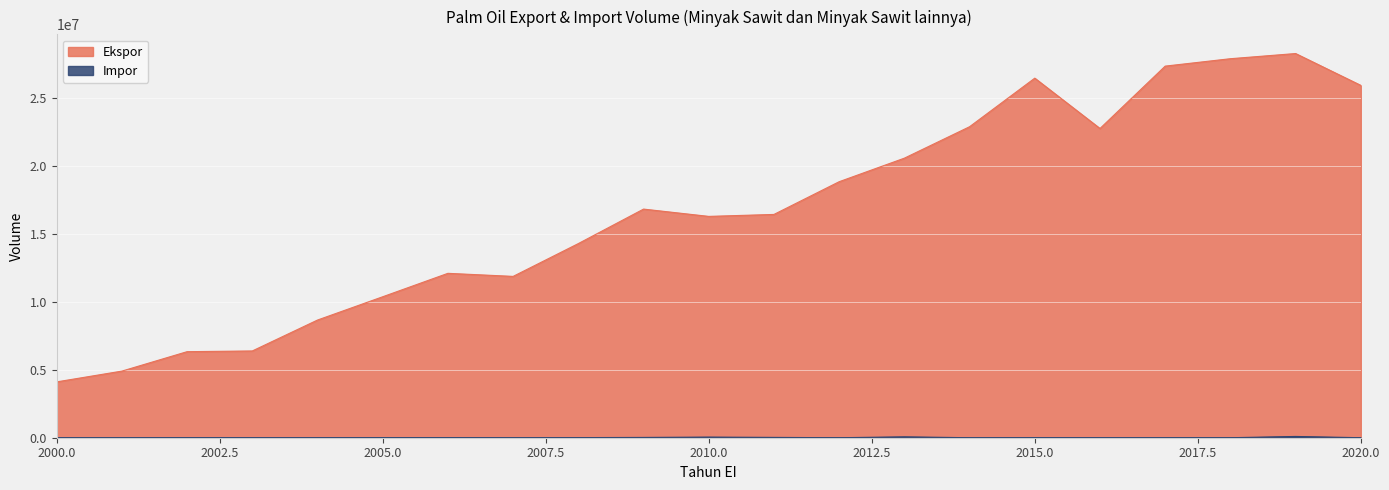

True or false: Impor and Ekspor intersect in this chart.

False